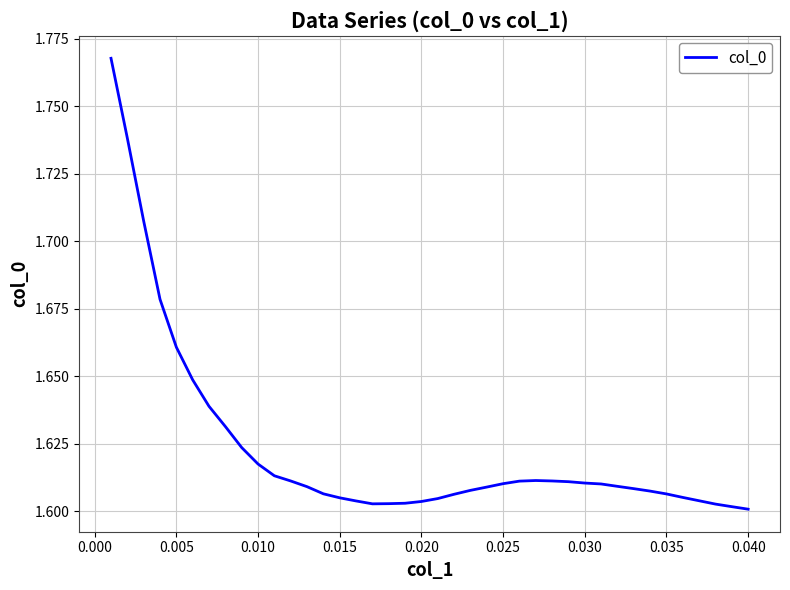

Is this an area chart (filled region under the line)?

No